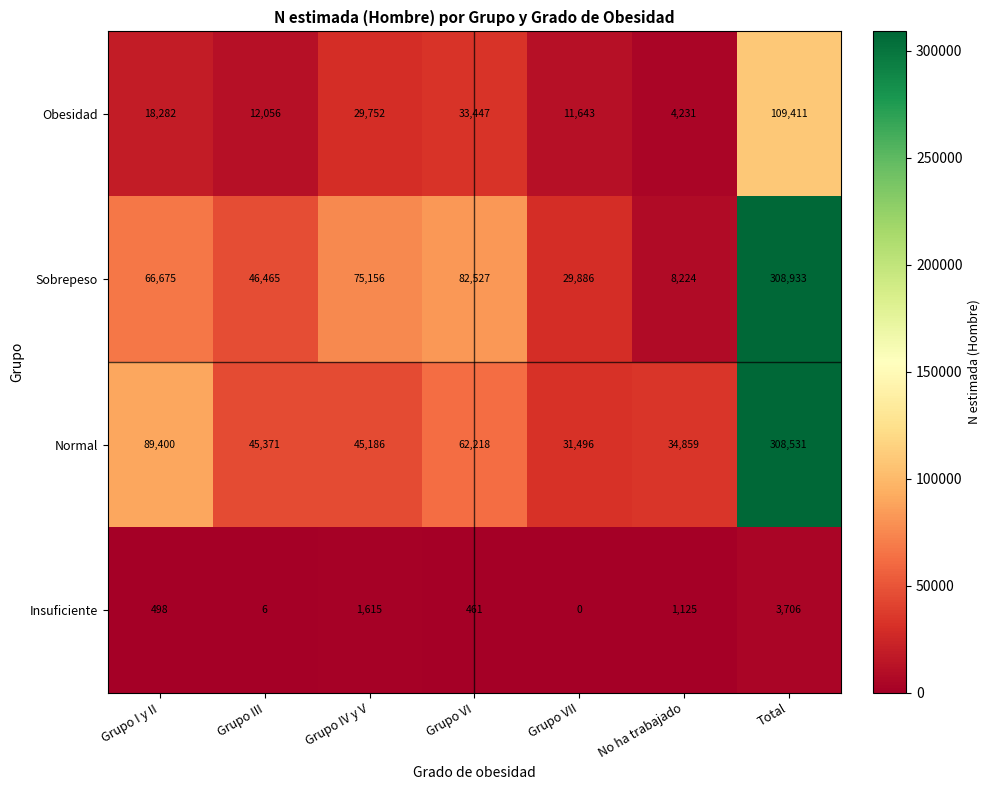

How many categories are shown in the chart?

7